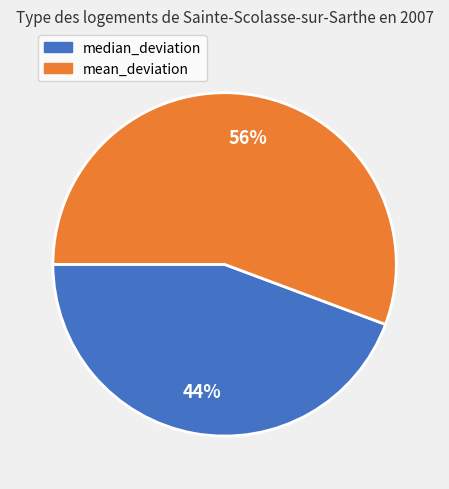

Count the number of slices in the pie.

2